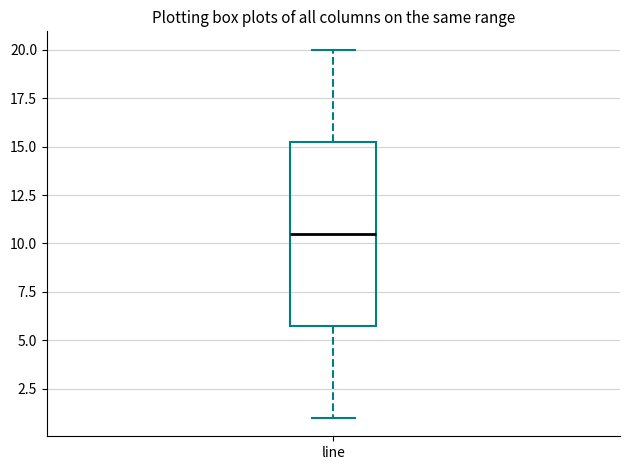

Where does the upper whisker of the box for line end on the y-axis? The values are not printed on the chart, so give them approximately, as read against the axis.

20.0